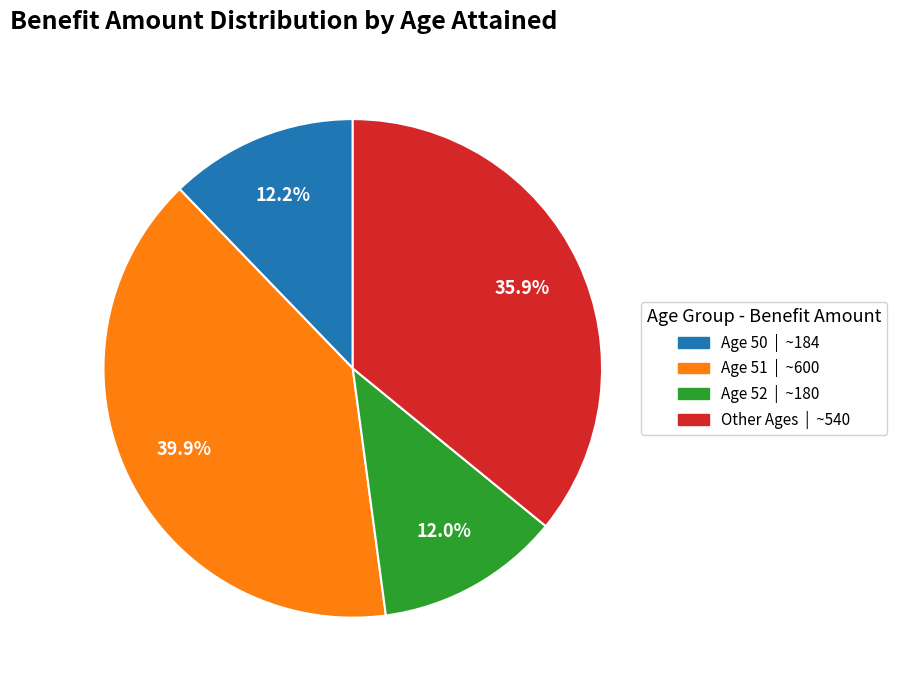

Is there any slice that represents more than half of the pie?

No